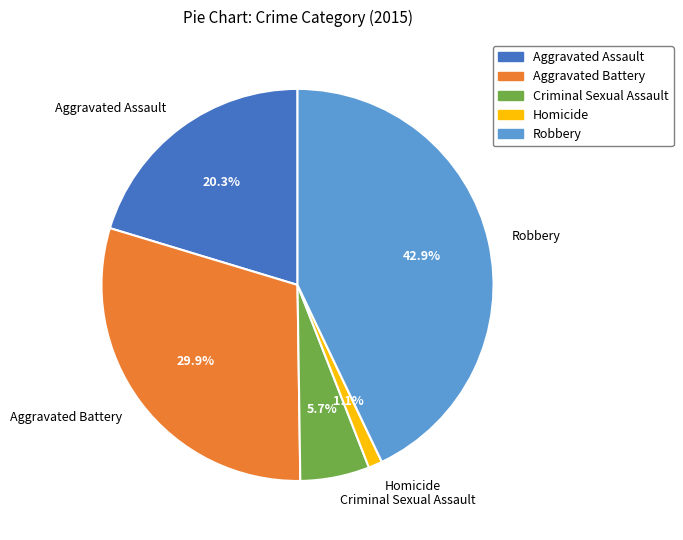

Which category has the smallest portion of the pie?

Homicide